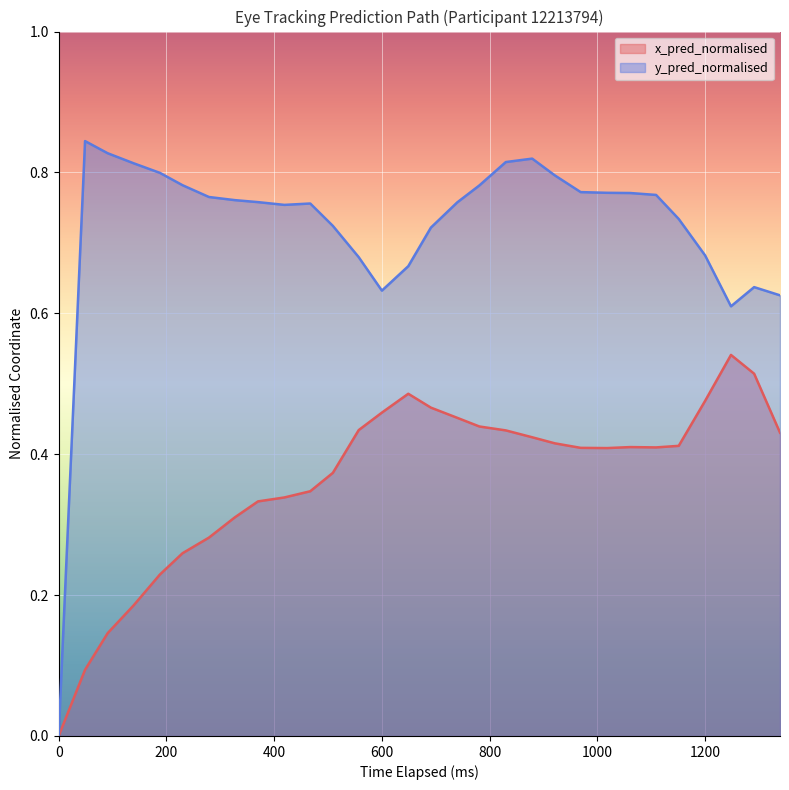

How many lines are shown in the chart?

2